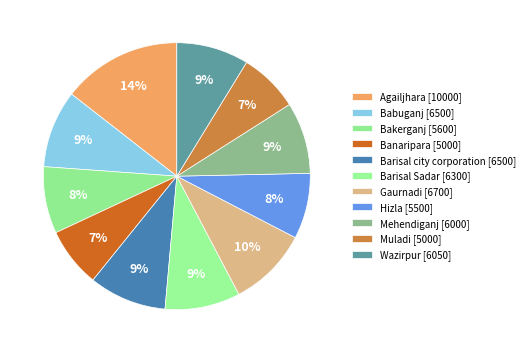

Rank the categories by value from lowest to highest.

Banaripara, Muladi, Hizla, Bakerganj, Mehendiganj, Wazirpur, Barisal Sadar, Babuganj, Barisal city corporation, Gaurnadi, Agailjhara